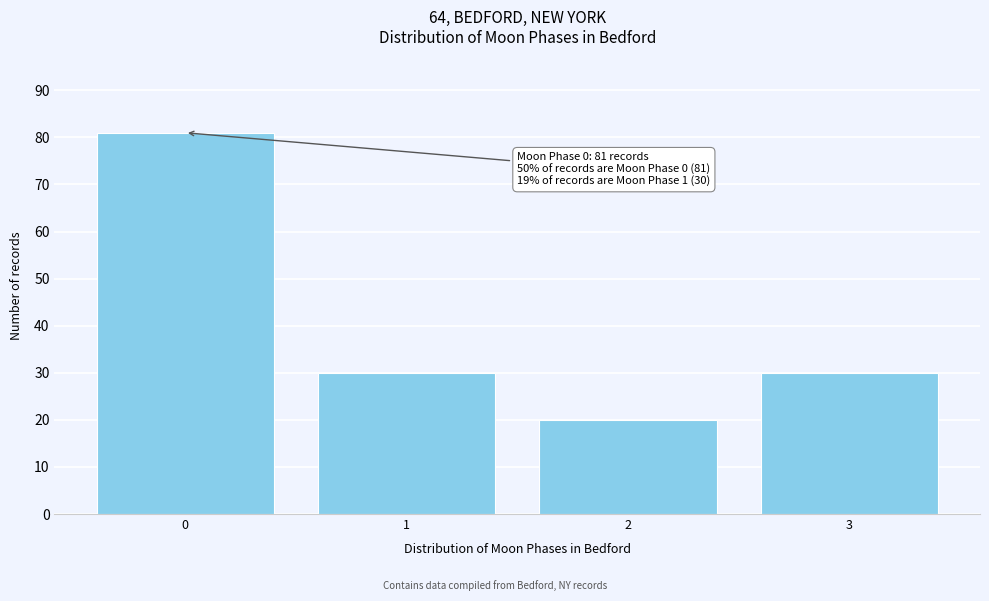

Reading left to right, extract all data points from this chart.

81	30	20	30